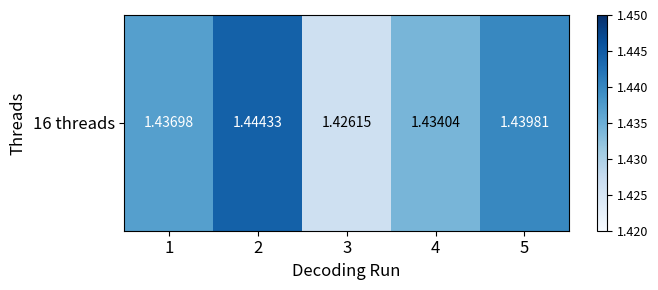

Which has a higher value, 4 or 5?

5